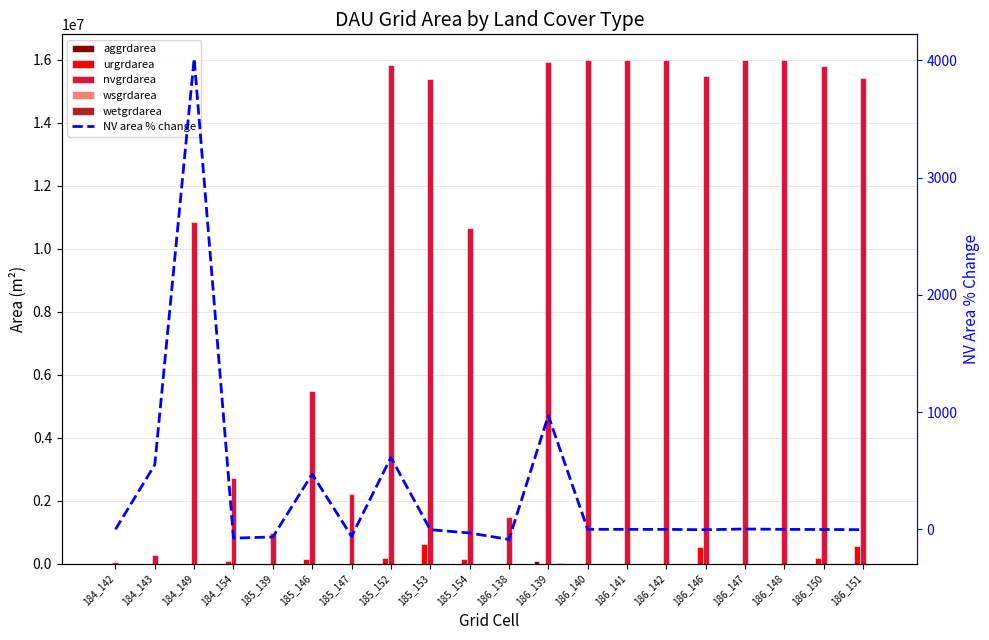

Reading left to right, what are all the values shown in this chart?

aggrdarea: 0.0	0.0	0.0	0.0	0.0	0.0	0.0	0.0	0.0	0.0	0.0	86400.0	0.0	0.0	0.0	0.0	0.0	0.0	0.0	0.0
urgrdarea: 0.0	0.0	0.0	91800.0	0.0	153000.0	0.0	166500.0	629100.0	148500.0	0.0	0.0	0.0	0.0	0.0	508500.0	0.0	0.0	189900.0	569700.0
nvgrdarea: 40500.0	263700.0	10857600.0	2715300.0	960300.0	5488200.0	2219400.0	15834600.0	15371100.0	10650600.0	1485900.0	15912000.0	16001100.0	16000200.0	16000200.0	15492600.0	15999300.0	16001100.0	15809400.0	15429600.0
wsgrdarea: 0.0	0.0	0.0	0.0	0.0	0.0	0.0	0.0	0.0	0.0	0.0	0.0	0.0	0.0	0.0	0.0	0.0	0.0	0.0	0.0
wetgrdarea: 0.0	0.0	0.0	0.0	0.0	0.0	0.0	0.0	0.0	0.0	0.0	5400.0	0.0	0.0	0.0	0.0	0.0	0.0	0.0	0.0
NV area % change: 0.0	551.1	4017.4	-75.0	-64.6	471.5	-59.6	613.5	-2.9	-30.7	-86.0	970.9	0.6	-0.0	0.0	-3.2	3.3	0.0	-1.2	-2.4